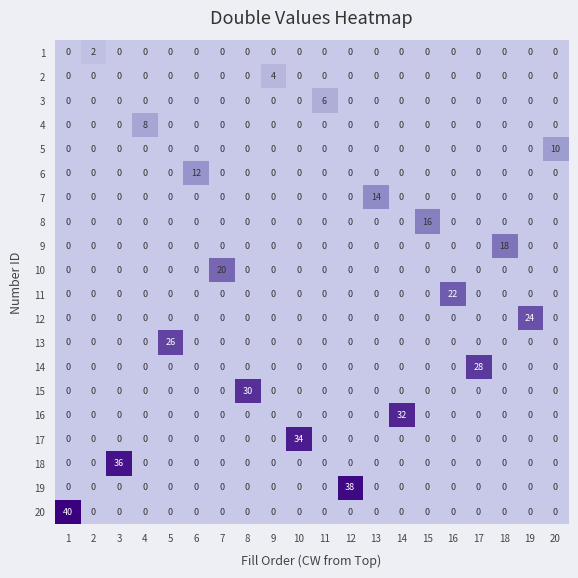

Count the number of categories in the chart.

20